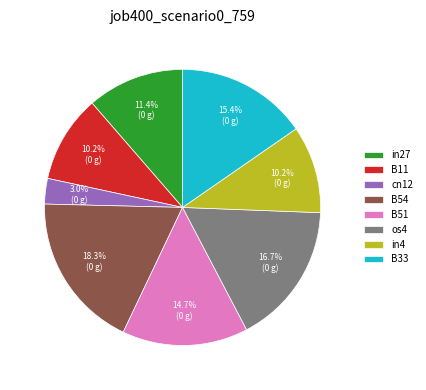

How many slices are in this pie chart?

8